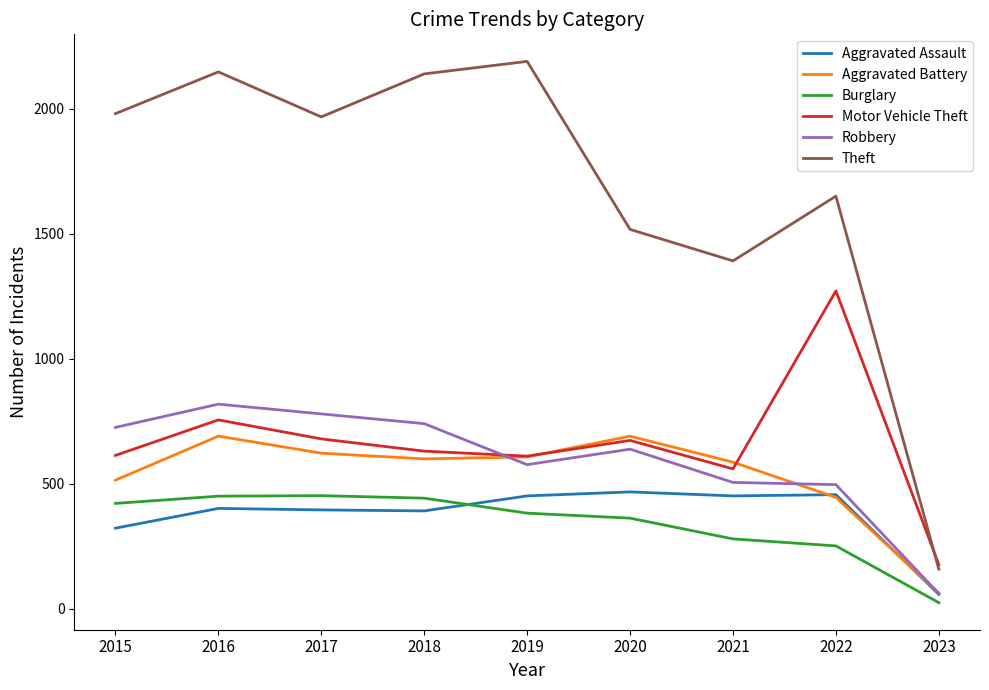

Where does the Burglary series first go above 383?

2015